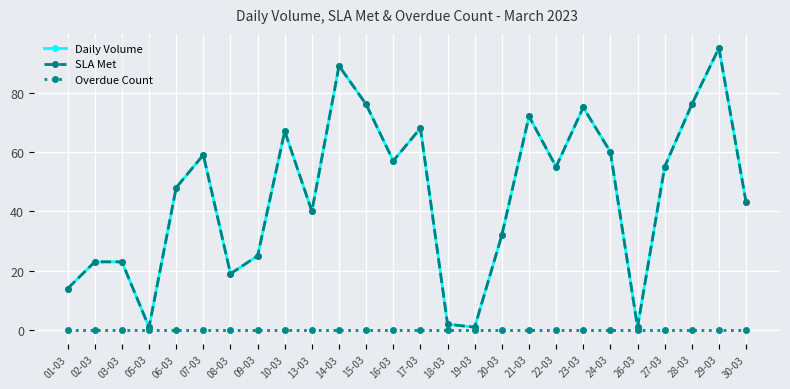

Which category has the highest value across all series?

29-03